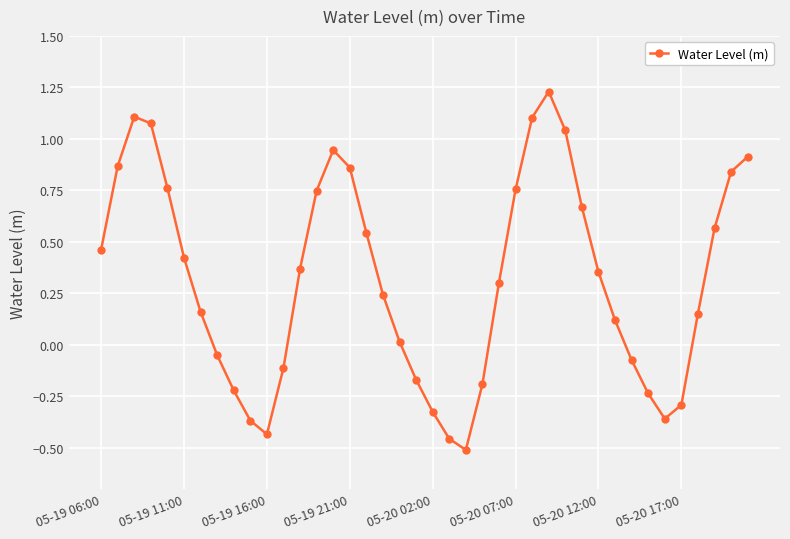

What is the average value?

0.3